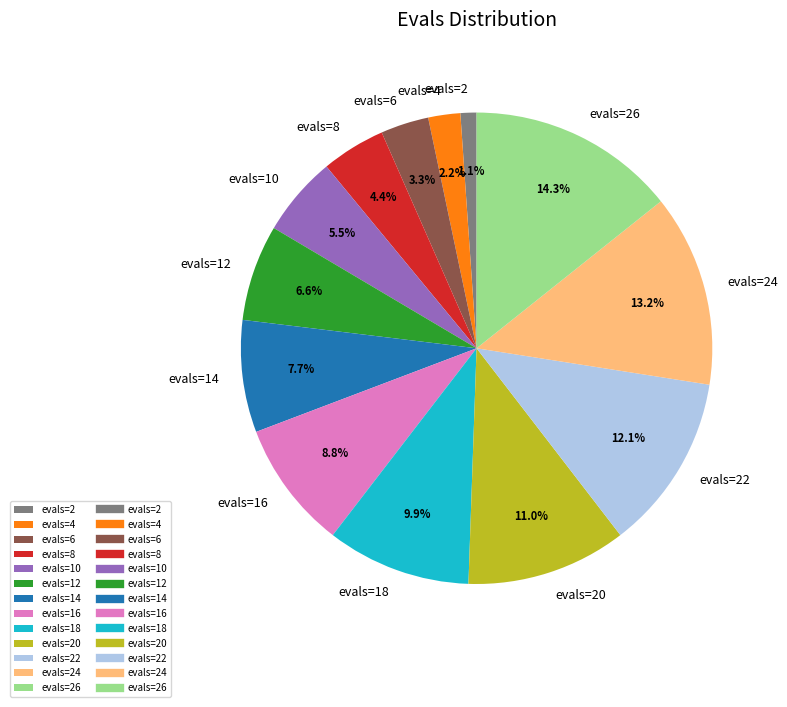

Rank the categories by value from lowest to highest.

evals=2, evals=4, evals=6, evals=8, evals=10, evals=12, evals=14, evals=16, evals=18, evals=20, evals=22, evals=24, evals=26